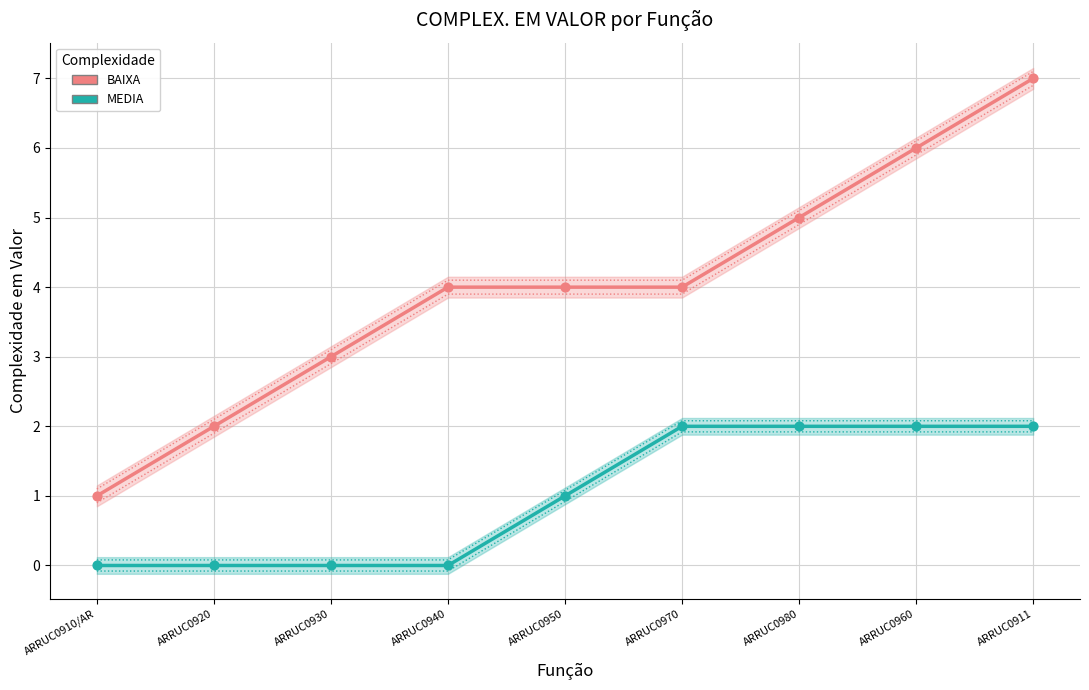

What is the total value across all series at ARRUC0940?

4